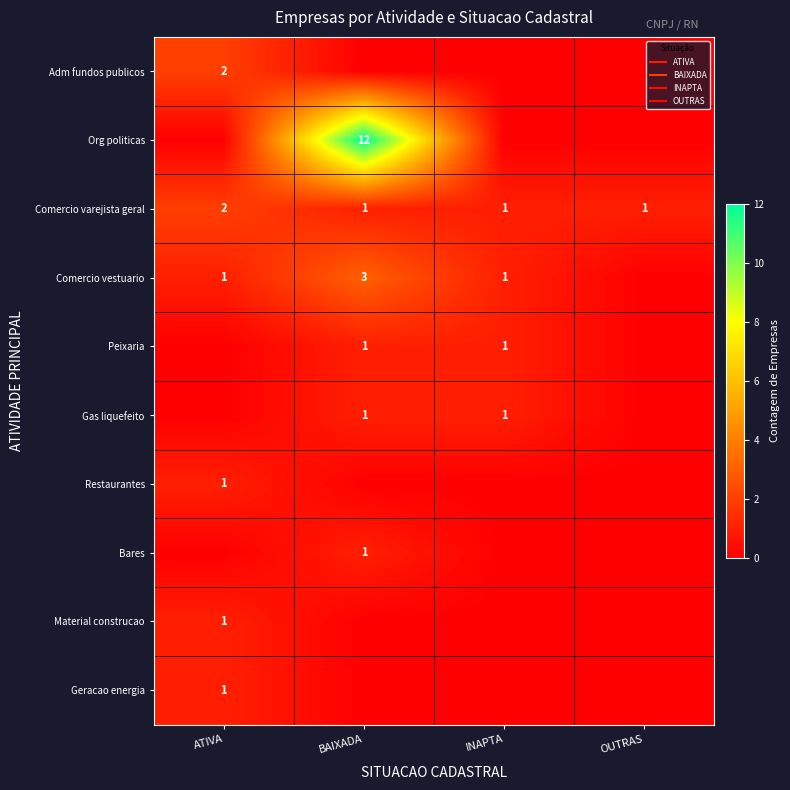

At which category is the sum across all series the highest?

BAIXADA